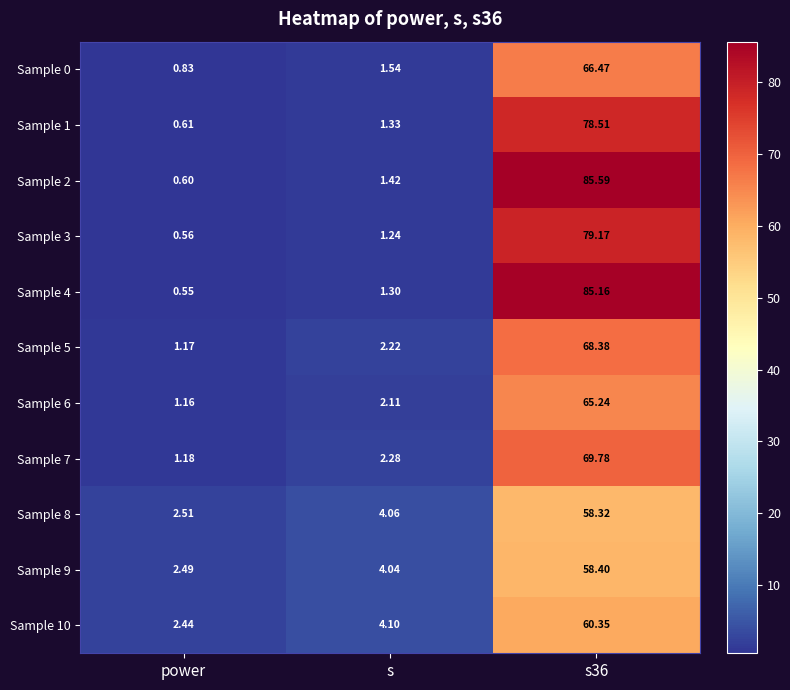

What is the total value across all series at s36?

775.4